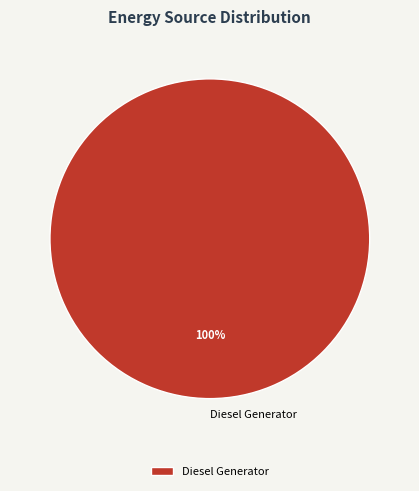

Does any single category account for the majority?

Yes